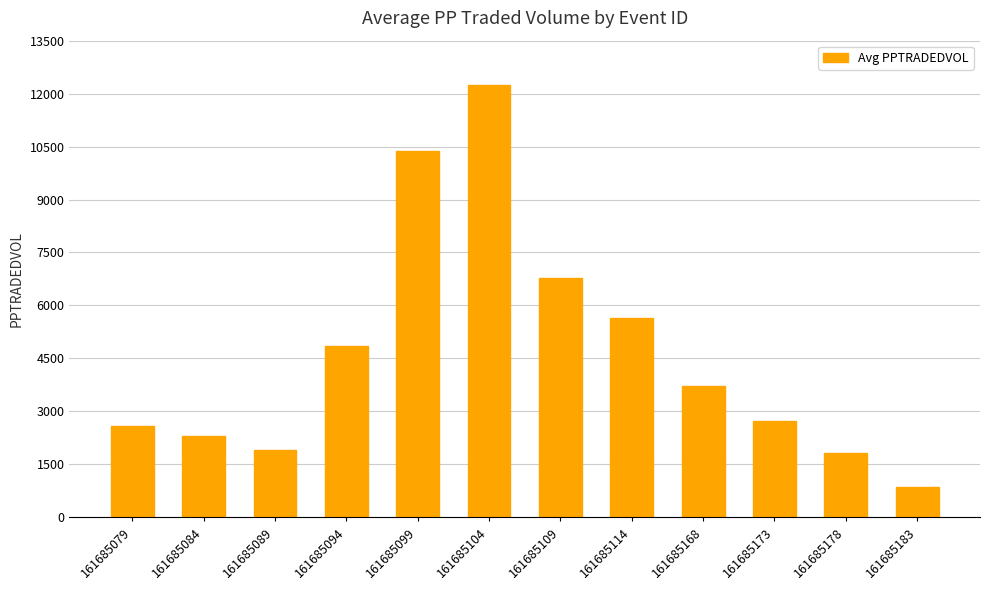

Which has a higher value, 161685168 or 161685099?

161685099